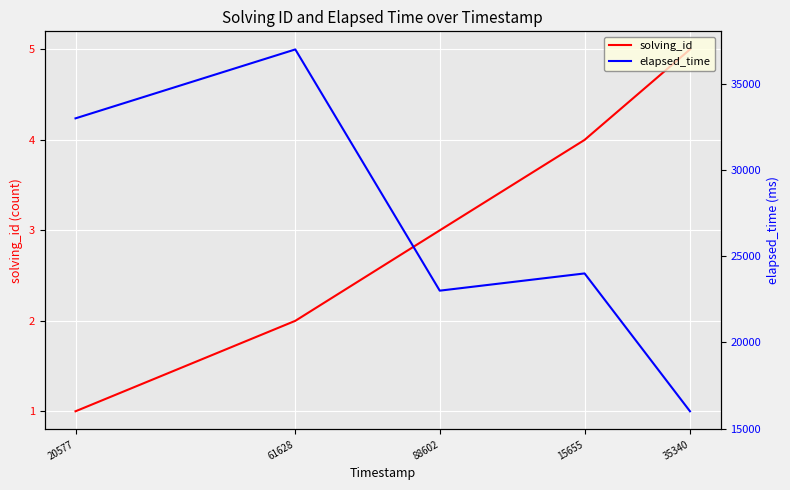

True or false: elapsed_time has a value of 15581 at 15655.

False